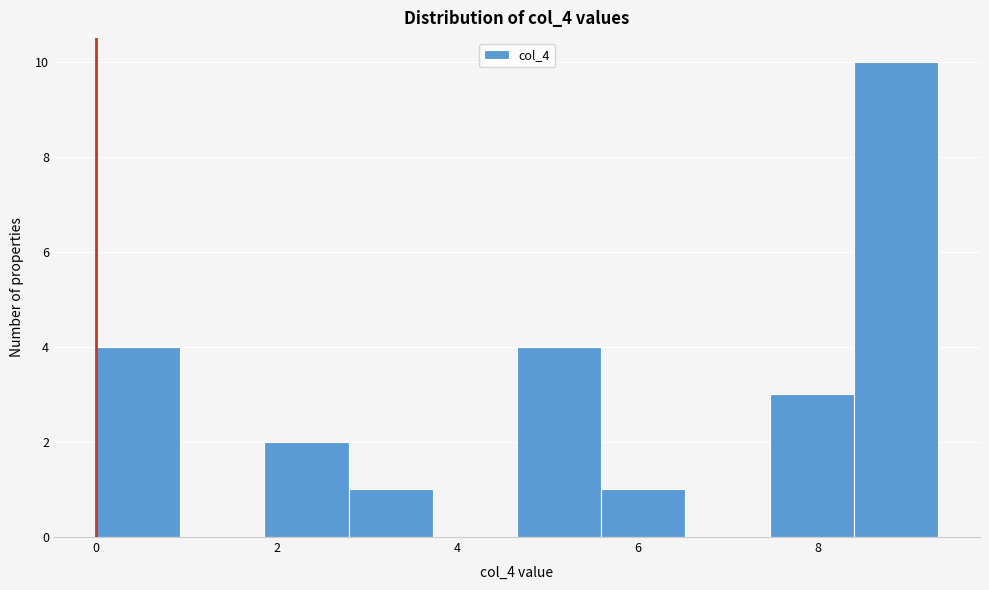

What is the height of the bar covering 8.4 to 9.4 on the x-axis? Neither the bar edges nor the heights are printed on the chart, so give them approximately, as read against the axes.

10